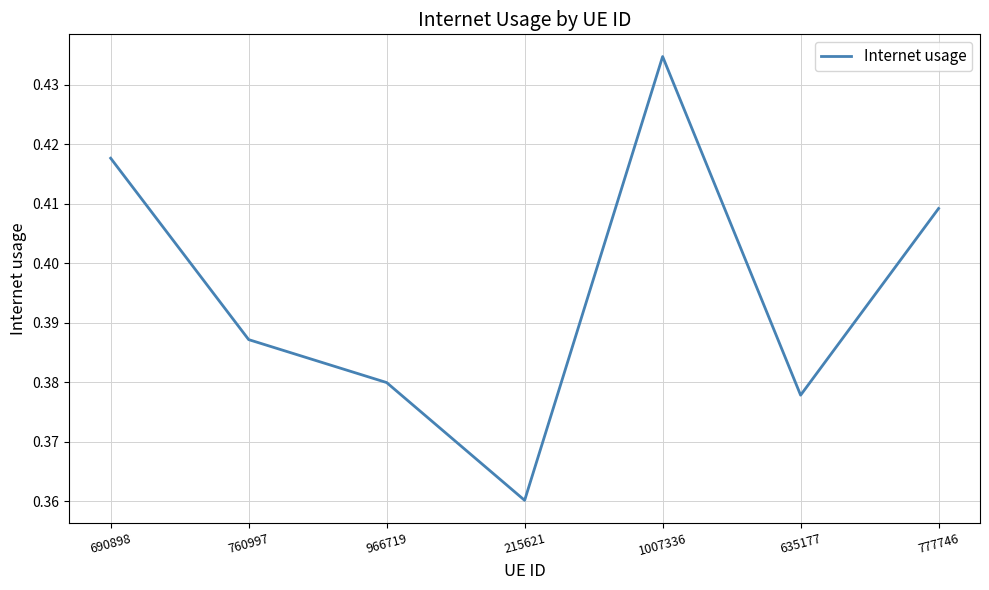

Does the chart display data point markers on the line(s)?

No